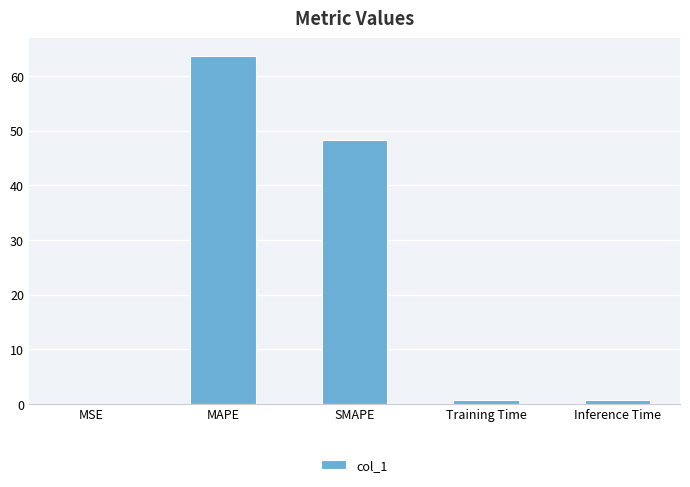

How many categories are shown in the chart?

5